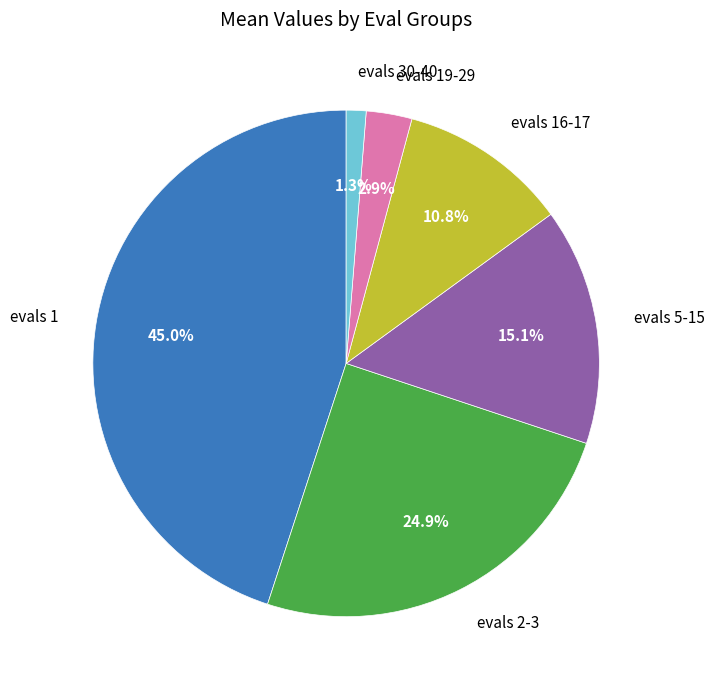

Count the number of slices in the pie.

6